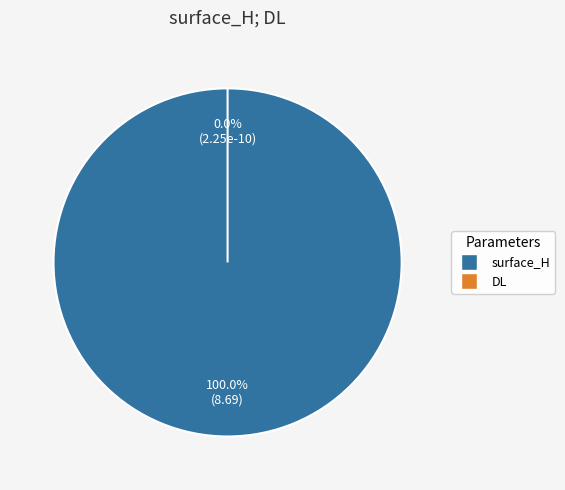

Combined, what portion of the pie is surface_H and DL?

100.0%